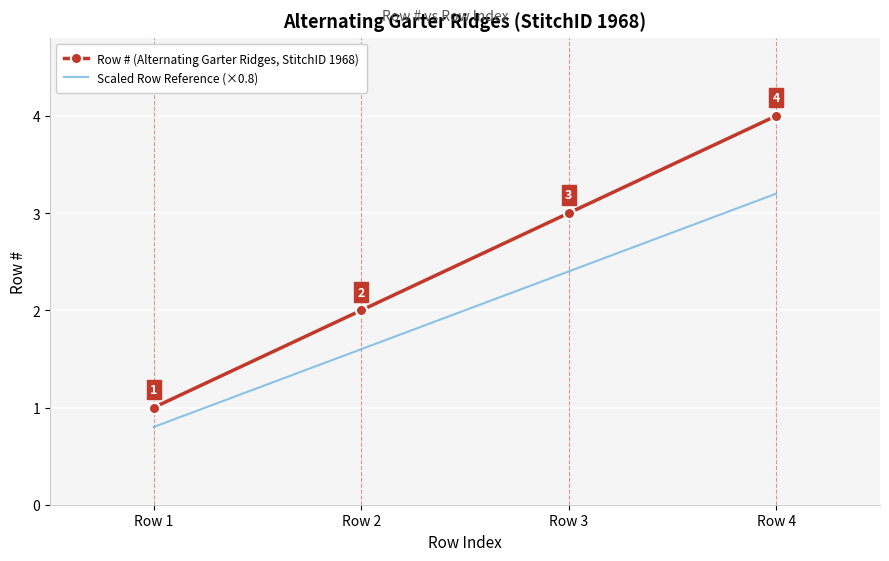

Rank the series by their maximum value, from highest to lowest.

Row # (Alternating Garter Ridges, StitchID 1968), Scaled Row Reference (×0.8)